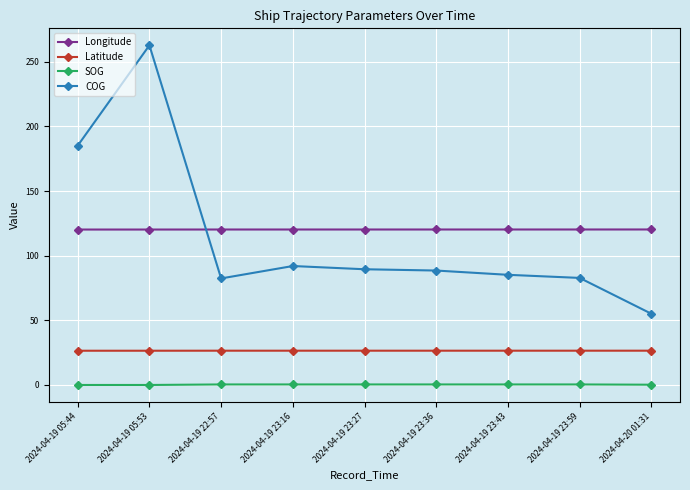

What is the value of the SOG point at the 5th from the left?

0.4